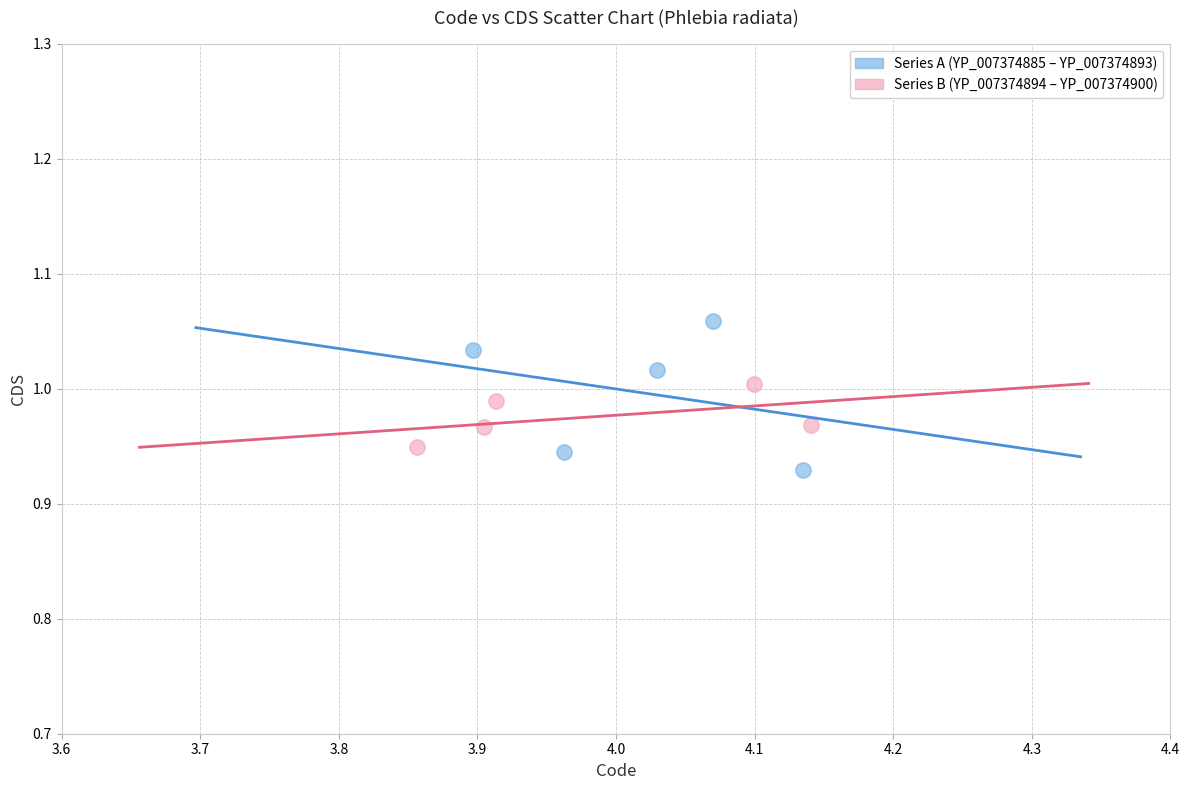

What are all the series names shown in the legend?

Series A (YP_007374885 – YP_007374893), Series B (YP_007374894 – YP_007374900)